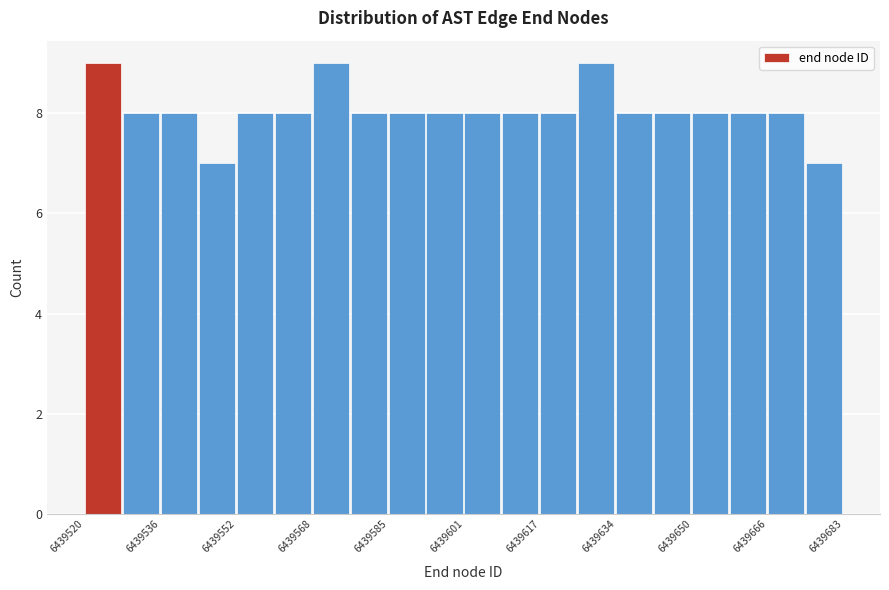

Reading left to right, transcribe this chart: for each bar, give the range it covers on the x-axis and its height. Neither the bar edges nor the heights are printed on the chart, so give them approximately, as read against the axes.

6439520 to 6439528: 9
6439528 to 6439536: 8
6439536 to 6439544: 8
6439544 to 6439552: 7
6439552 to 6439560: 8
6439560 to 6439568: 8
6439568 to 6439578: 9
6439578 to 6439586: 8
6439586 to 6439594: 8
6439594 to 6439602: 8
6439602 to 6439610: 8
6439610 to 6439618: 8
6439618 to 6439626: 8
6439626 to 6439634: 9
6439634 to 6439642: 8
6439642 to 6439650: 8
6439650 to 6439658: 8
6439658 to 6439666: 8
6439666 to 6439674: 8
6439674 to 6439684: 7